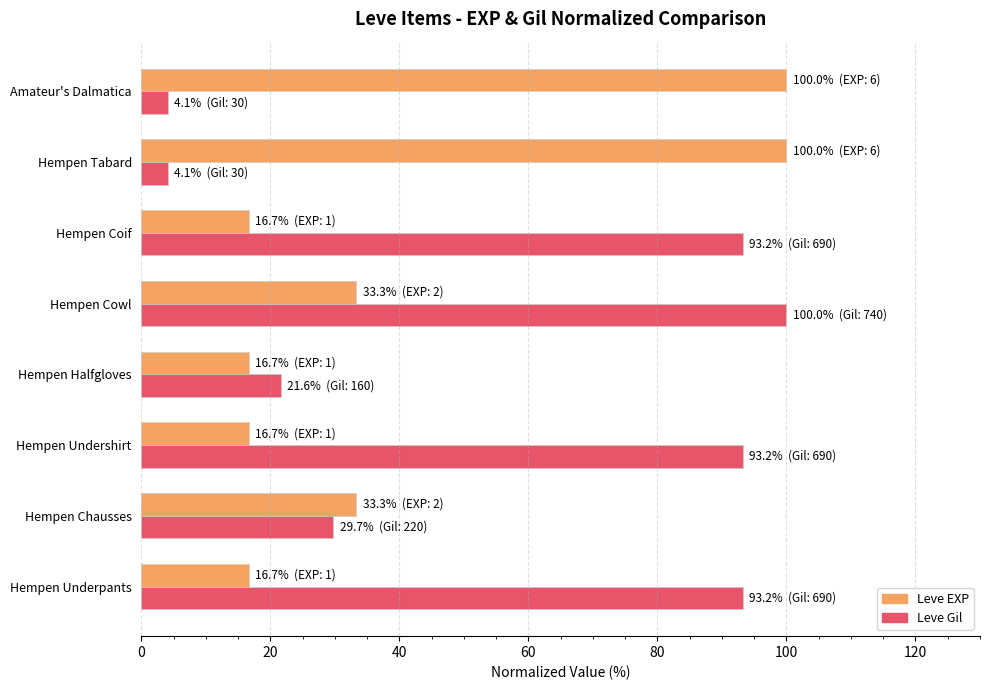

At how many categories does at least one series exceed 20?

8